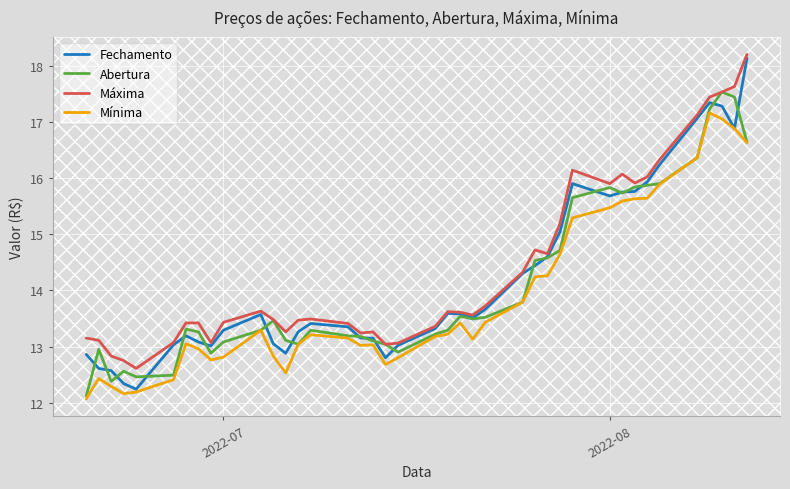

Which series has the largest range (max minus min)?

Fechamento